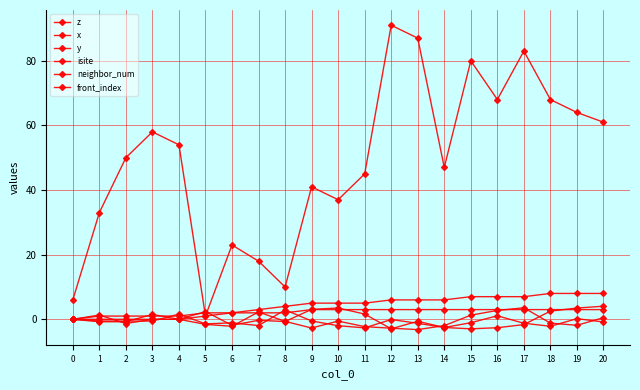

How many lines are shown in the chart?

6